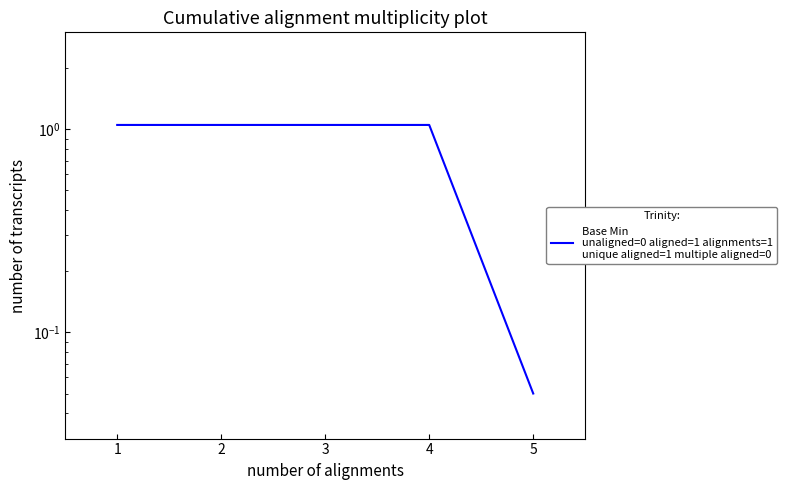

How many lines are shown in the chart?

1